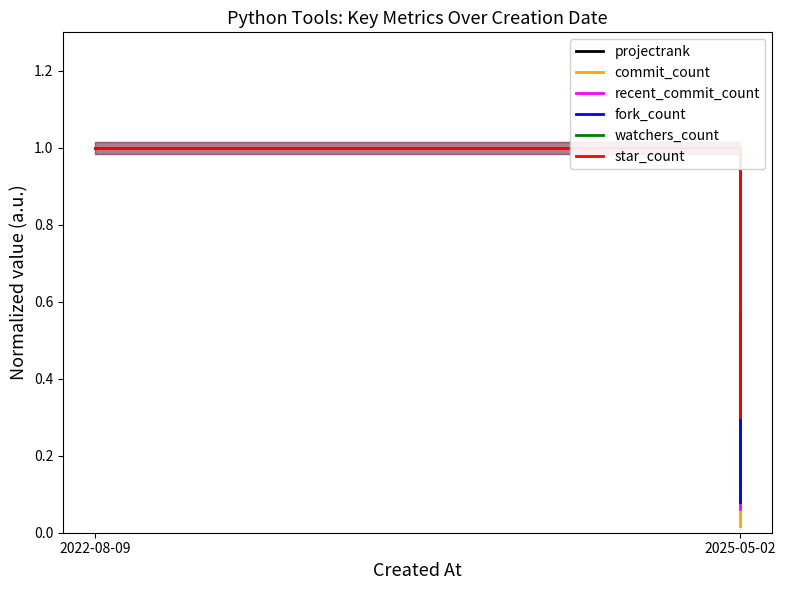

How many data points does each series have?

2